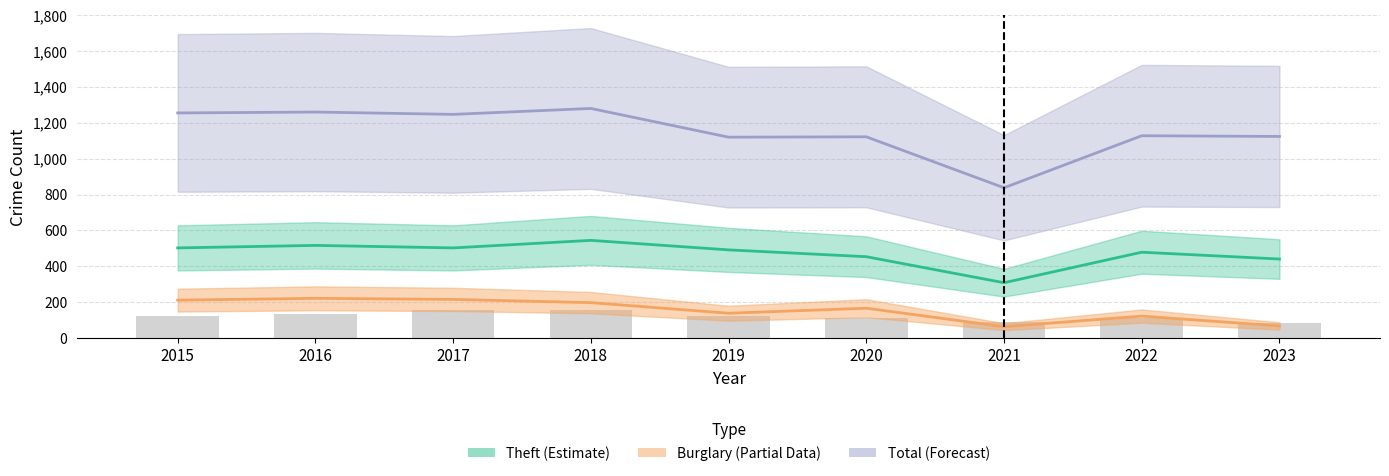

What is the average value of the Total series?

1153